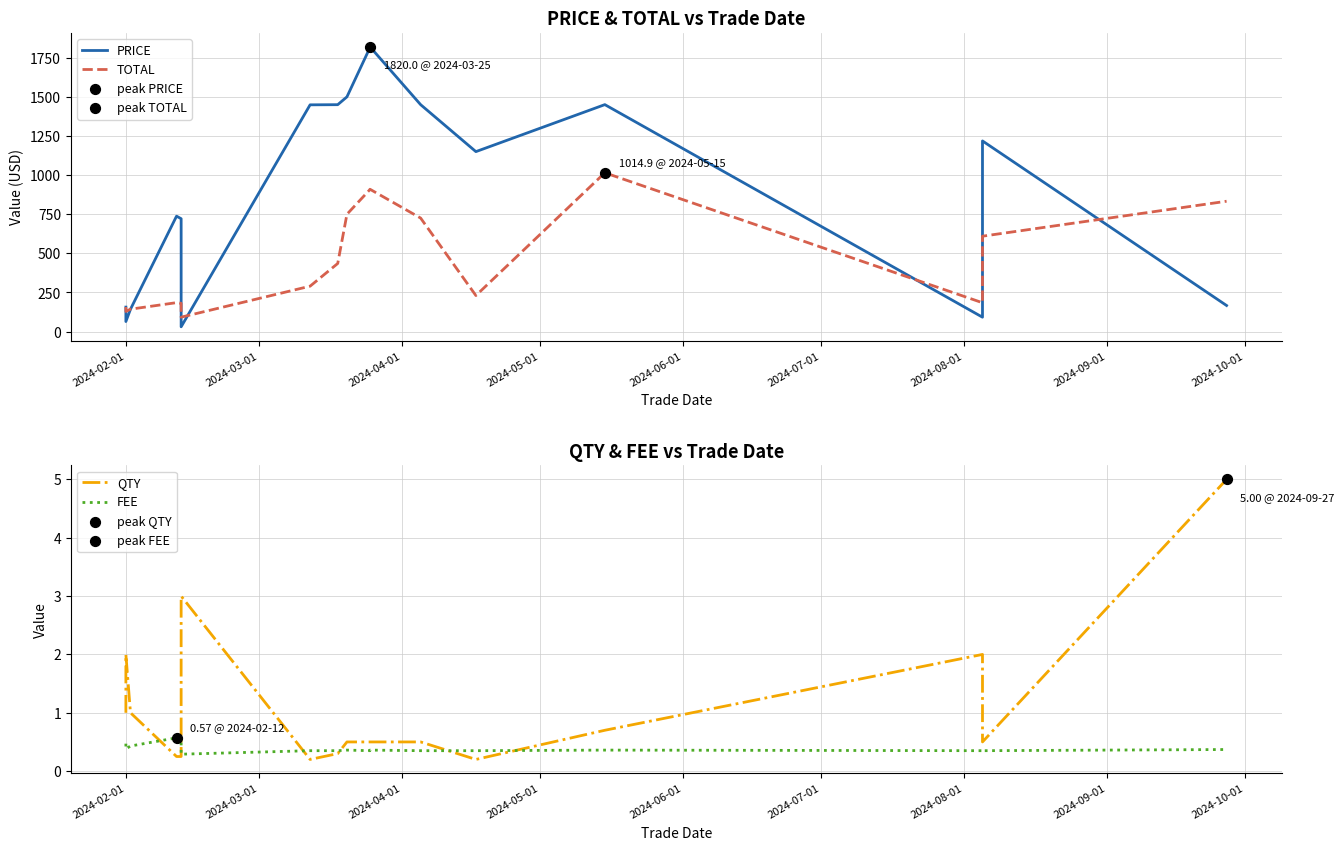

At how many categories does at least one series exceed 778?

10